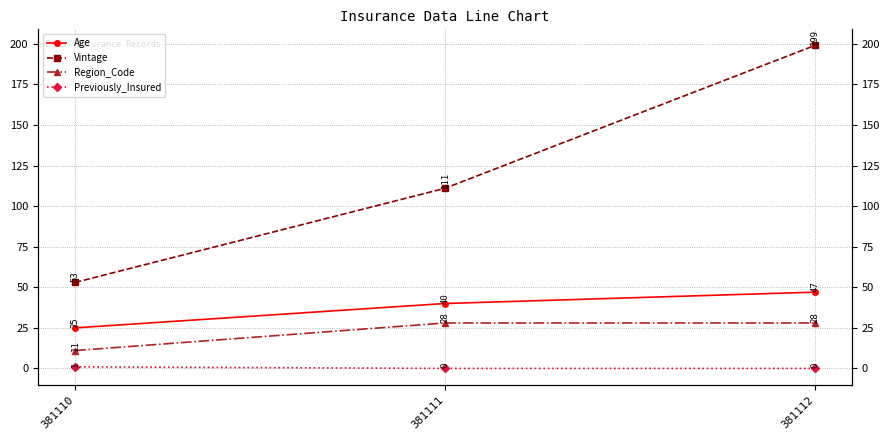

What is the value of the Vintage point at the 3rd from the left?

199